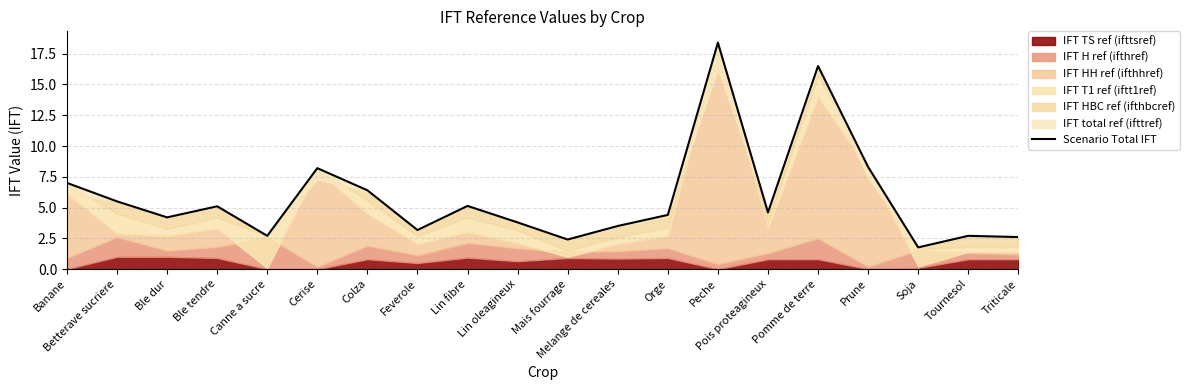

How many lines are shown in the chart?

1